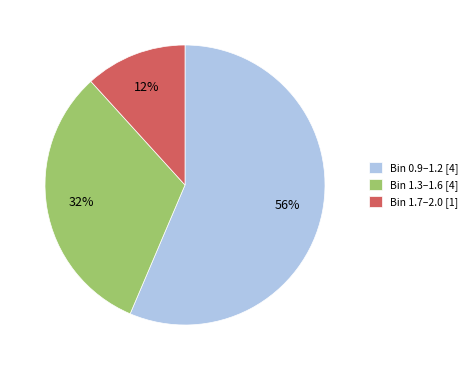

The Bin 1.3–1.6 [4] slice represents 32% of the pie. True or false?

True